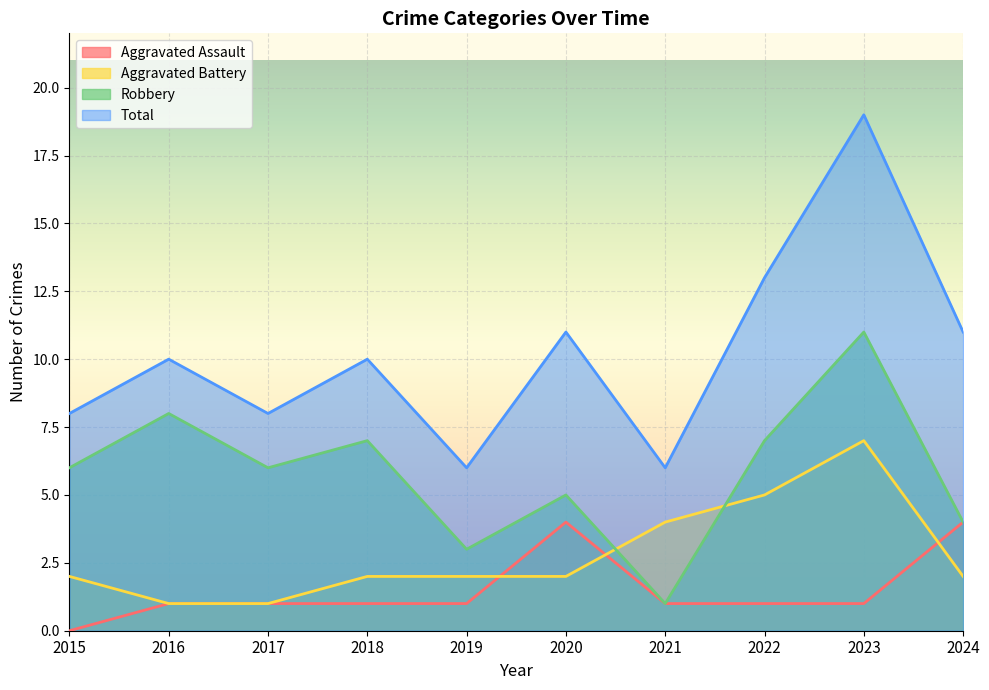

Which category has the highest value in the Robbery series?

2023